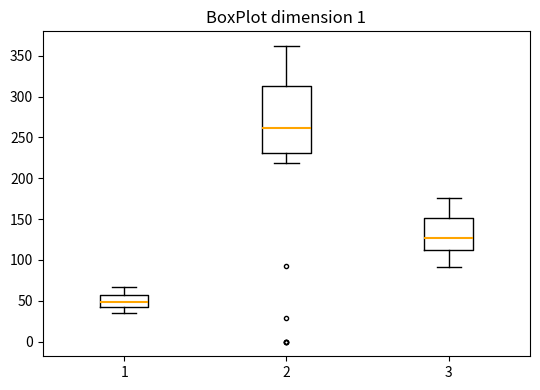

Which box has the lowest median line?

1